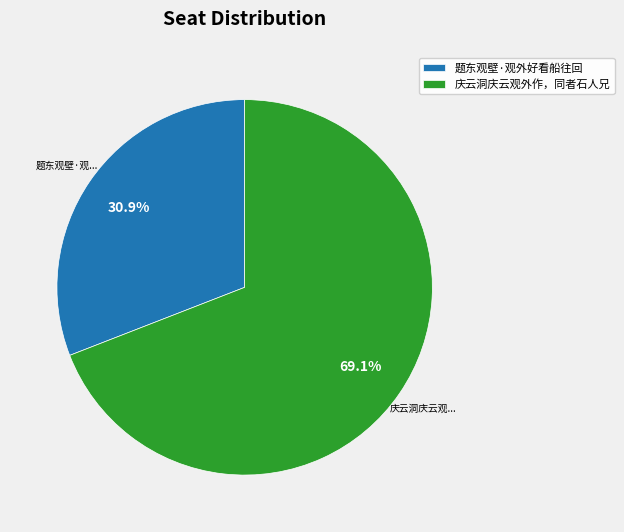

Which slice represents more than half of the pie?

庆云洞庆云观外作，同者石人兄